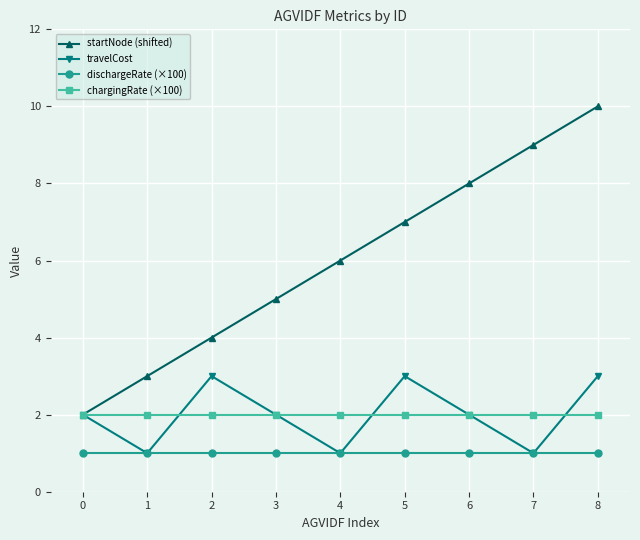

True or false: dischargeRate (×100) and chargingRate (×100) intersect in this chart.

False